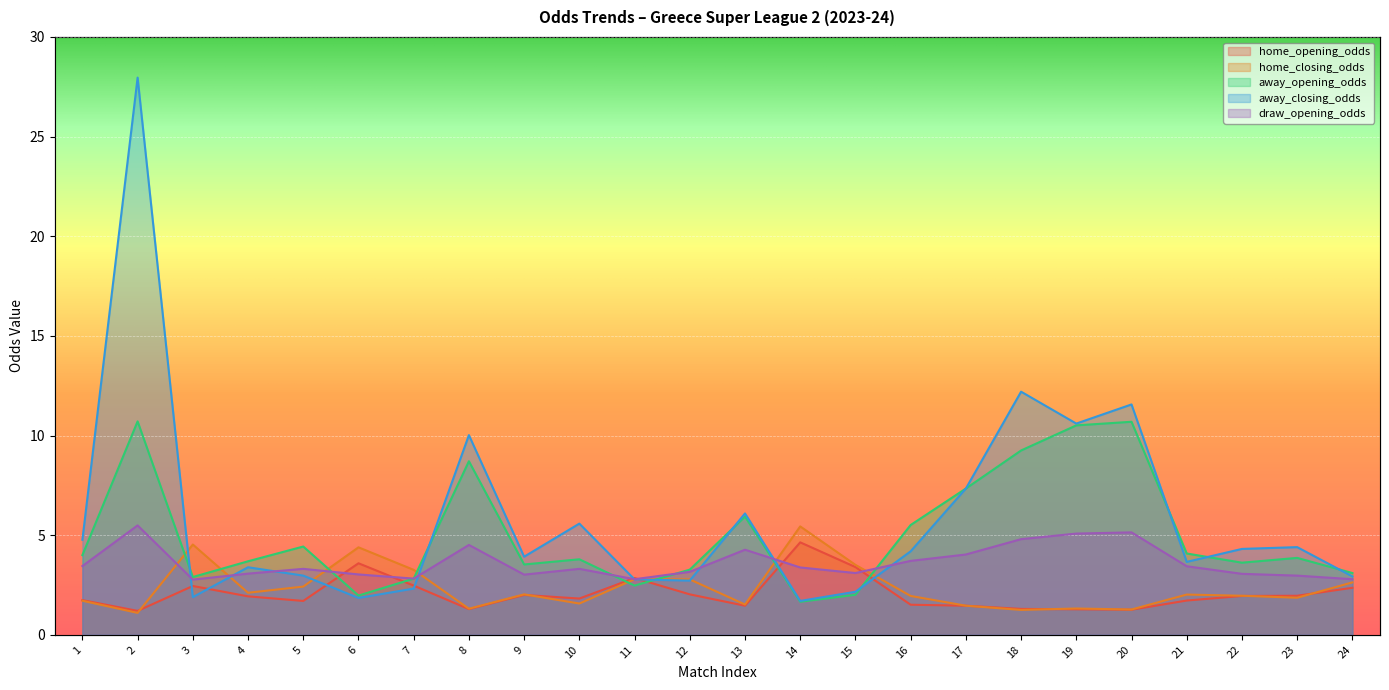

Reading left to right, transcribe all the data shown in this chart.

home_opening_odds: 1=1.7	2=1.2	3=2.5	4=1.9	5=1.7	6=3.6	7=2.5	8=1.3	9=2.0	10=1.8	11=2.9	12=2.0	13=1.5	14=4.6	15=3.4	16=1.5	17=1.5	18=1.3	19=1.3	20=1.3	21=1.7	22=1.9	23=2.0	24=2.4
home_closing_odds: 1=1.7	2=1.1	3=4.5	4=2.1	5=2.4	6=4.4	7=3.3	8=1.3	9=2.0	10=1.6	11=2.8	12=2.8	13=1.5	14=5.4	15=3.5	16=1.9	17=1.5	18=1.2	19=1.3	20=1.3	21=2.0	22=2.0	23=1.9	24=2.6
away_opening_odds: 1=4.0	2=10.7	3=2.9	4=3.7	5=4.4	6=2.0	7=2.8	8=8.7	9=3.5	10=3.8	11=2.5	12=3.3	13=5.9	14=1.7	15=2.0	16=5.5	17=7.3	18=9.2	19=10.5	20=10.7	21=4.1	22=3.6	23=3.9	24=3.1
away_closing_odds: 1=4.8	2=28.0	3=1.9	4=3.4	5=3.0	6=1.9	7=2.3	8=10.0	9=3.9	10=5.6	11=2.8	12=2.7	13=6.1	14=1.7	15=2.2	16=4.2	17=7.3	18=12.2	19=10.6	20=11.6	21=3.7	22=4.3	23=4.4	24=2.9
draw_opening_odds: 1=3.5	2=5.5	3=2.8	4=3.1	5=3.3	6=3.0	7=2.8	8=4.5	9=3.0	10=3.3	11=2.8	12=3.2	13=4.3	14=3.4	15=3.1	16=3.7	17=4.0	18=4.8	19=5.1	20=5.1	21=3.4	22=3.1	23=3.0	24=2.8